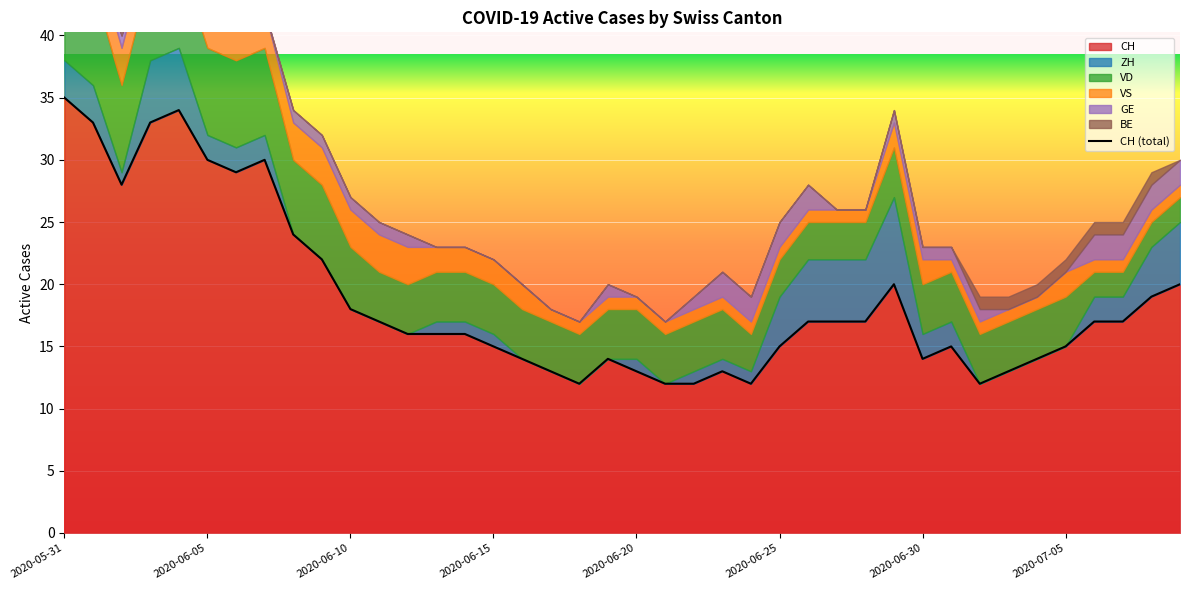

Which category has the highest value in the CH series?

2020-05-31